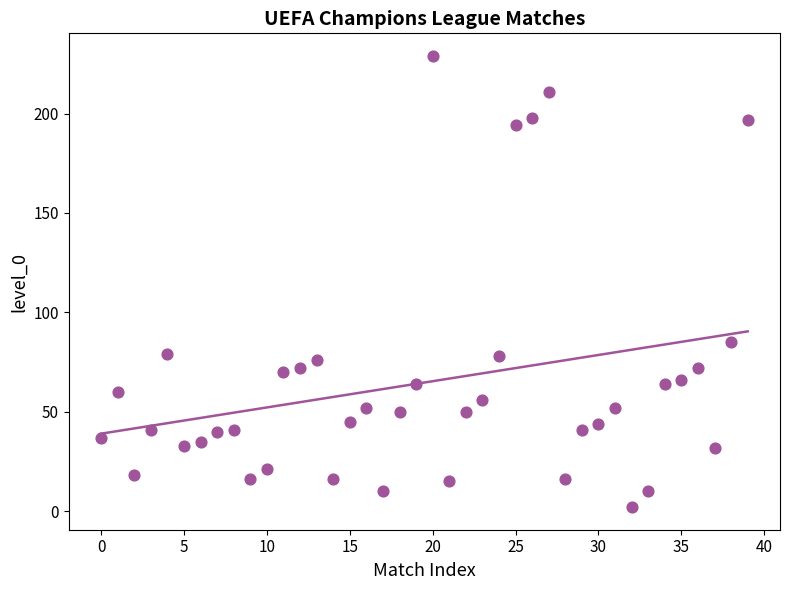

What is the range of Y values (max minus min)?

227